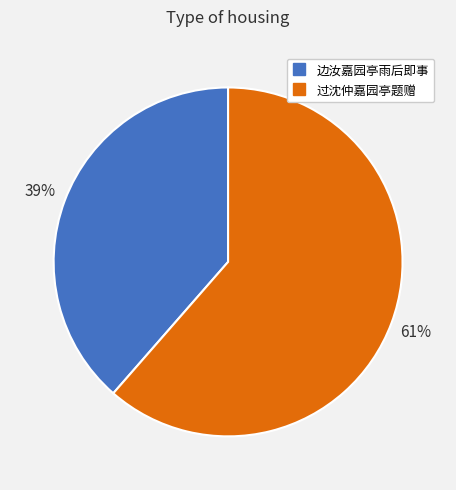

Which has a higher value, 过沈仲嘉园亭题赠 or 边汝嘉园亭雨后即事?

过沈仲嘉园亭题赠